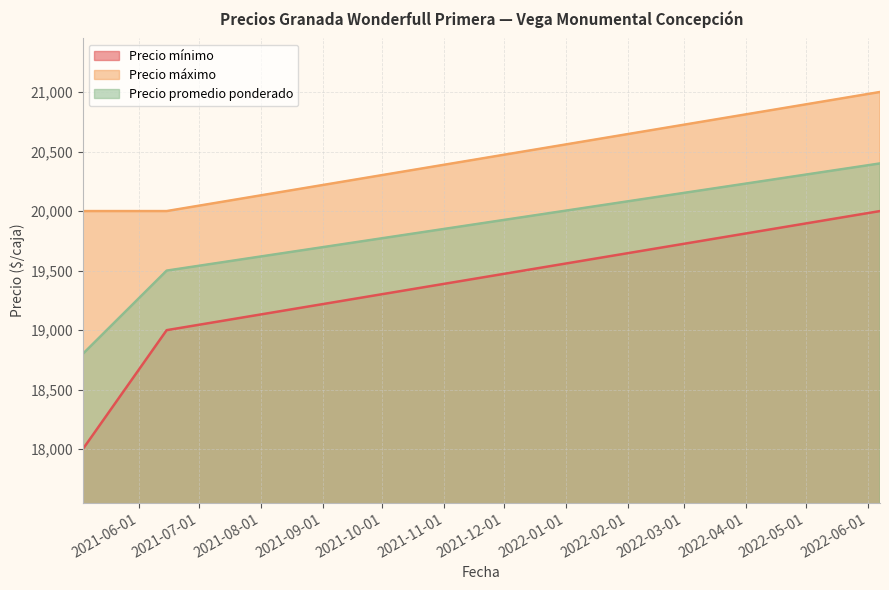

Reading left to right, what are all the values shown in this chart?

Precio mínimo: 2021-05-04=18000	2021-06-15=19000	2022-06-07=20000
Precio máximo: 2021-05-04=20000	2021-06-15=20000	2022-06-07=21000
Precio promedio ponderado: 2021-05-04=18800	2021-06-15=19500	2022-06-07=20400